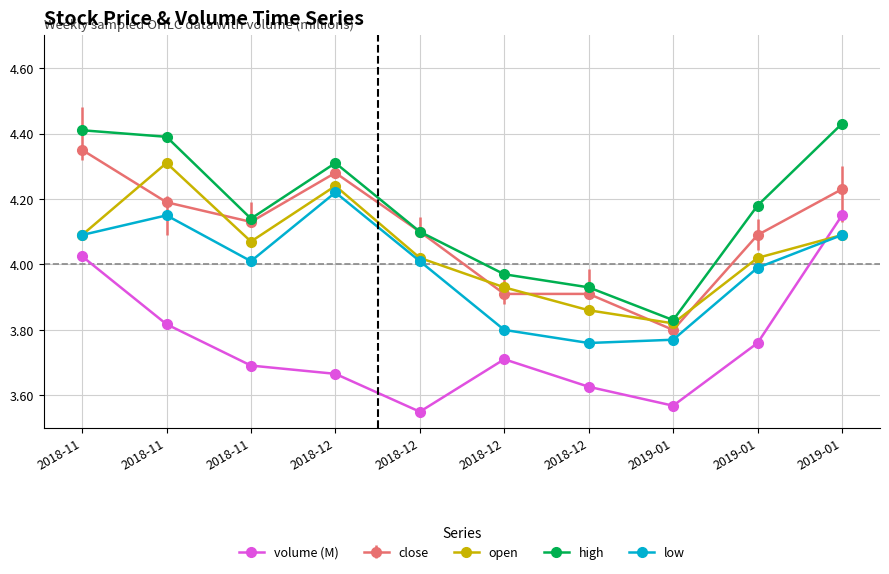

Count the number of data series in this chart.

5